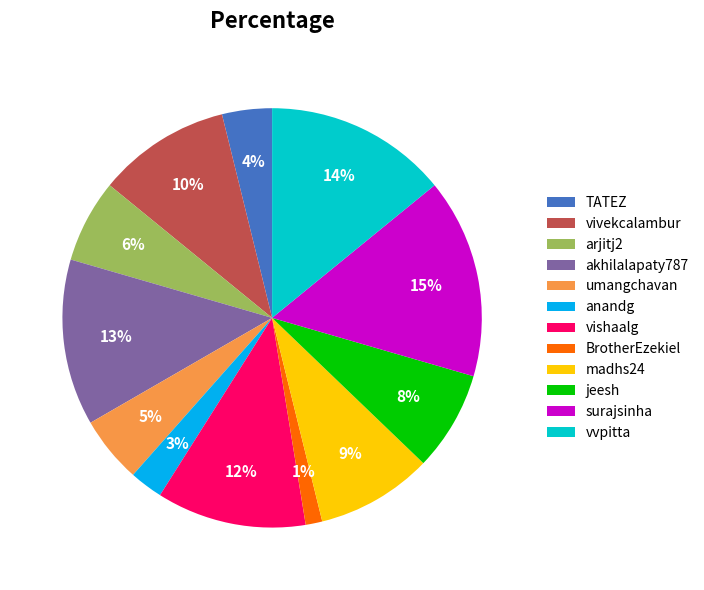

Count the number of slices in the pie.

12